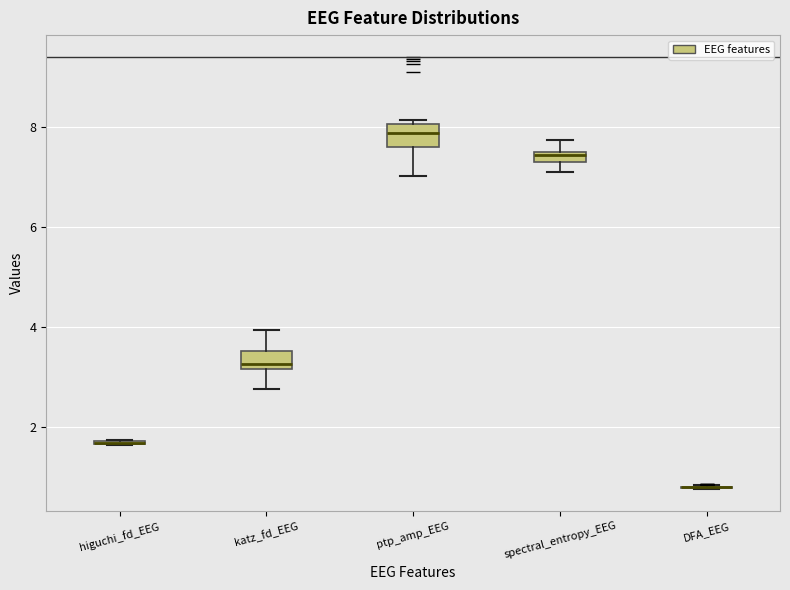

Where is the lower edge of the box for higuchi_fd_EEG on the y-axis? The values are not printed on the chart, so give them approximately, as read against the axis.

1.6